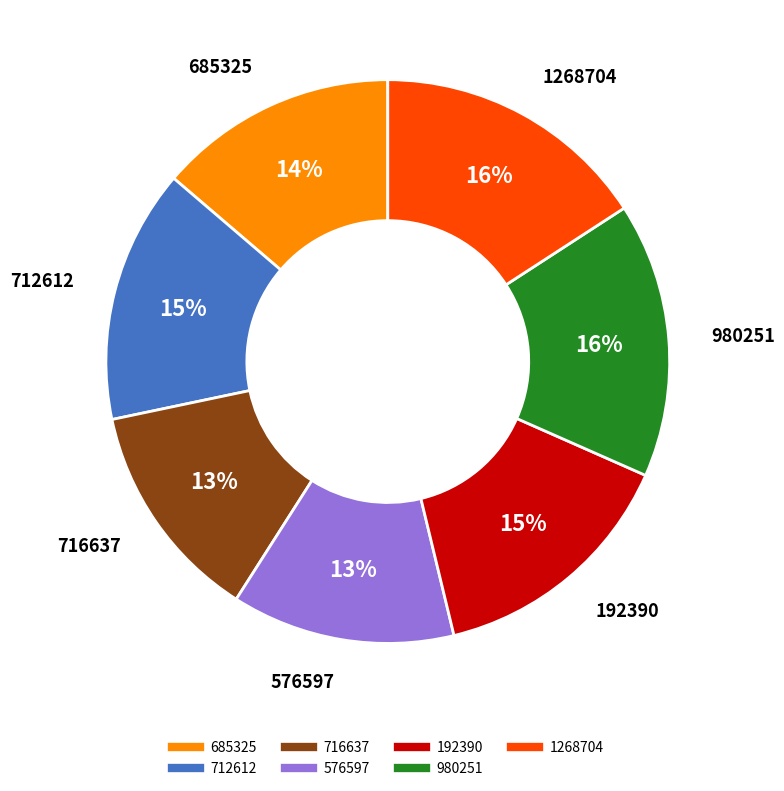

Do 685325 and 192390 together represent more than half of the pie?

No